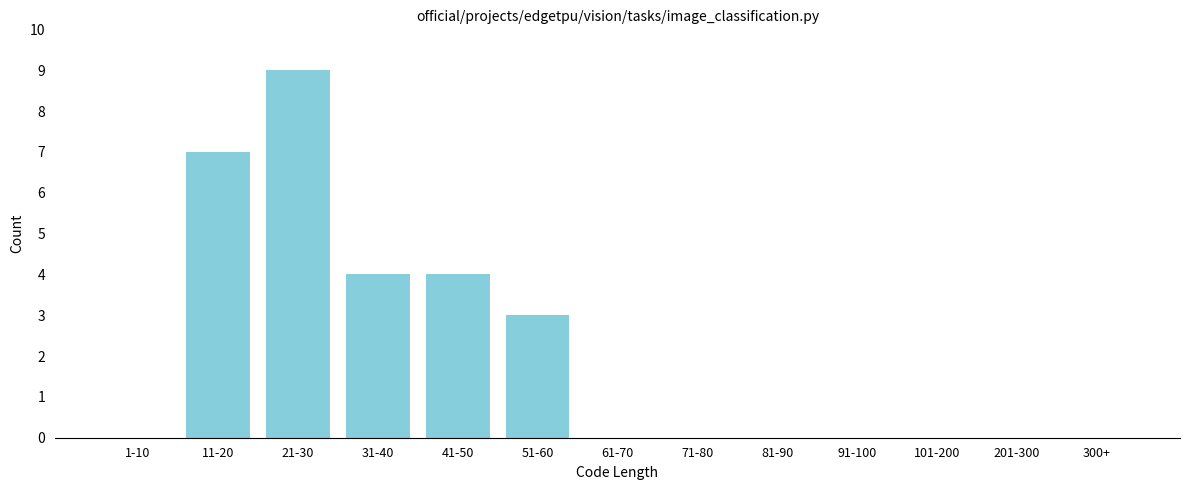

Reading left to right, list all the values displayed in this chart.

1-10=0	11-20=7	21-30=9	31-40=4	41-50=4	51-60=3	61-70=0	71-80=0	81-90=0	91-100=0	101-200=0	201-300=0	300+=0